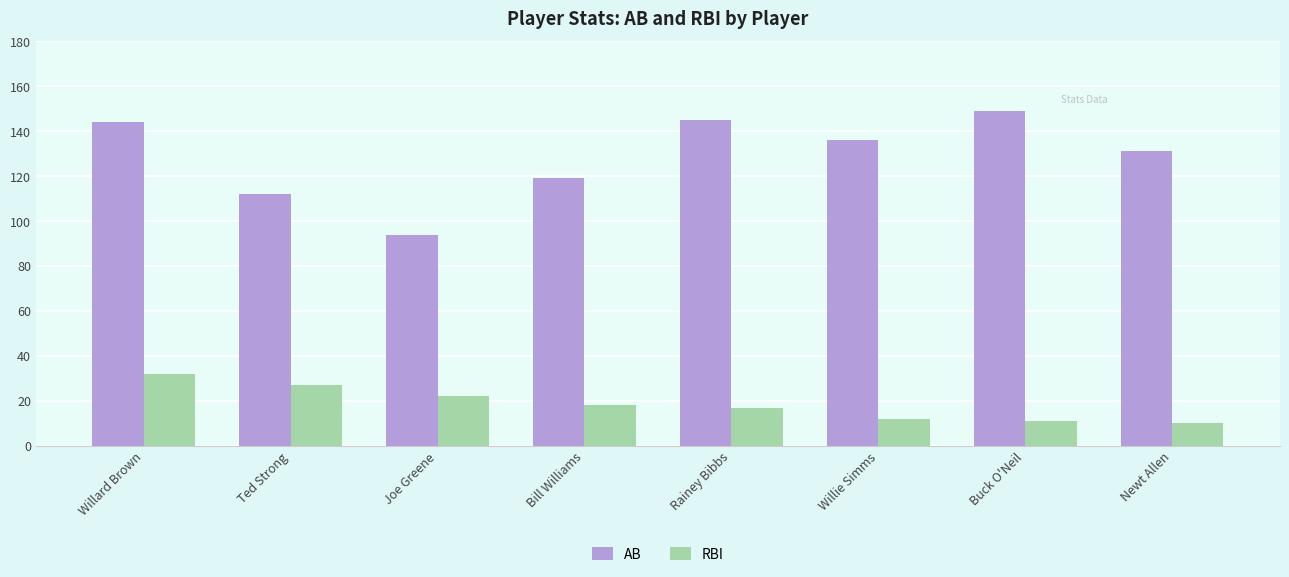

What is the sum of the AB values at Willie Simms and Rainey Bibbs?

281